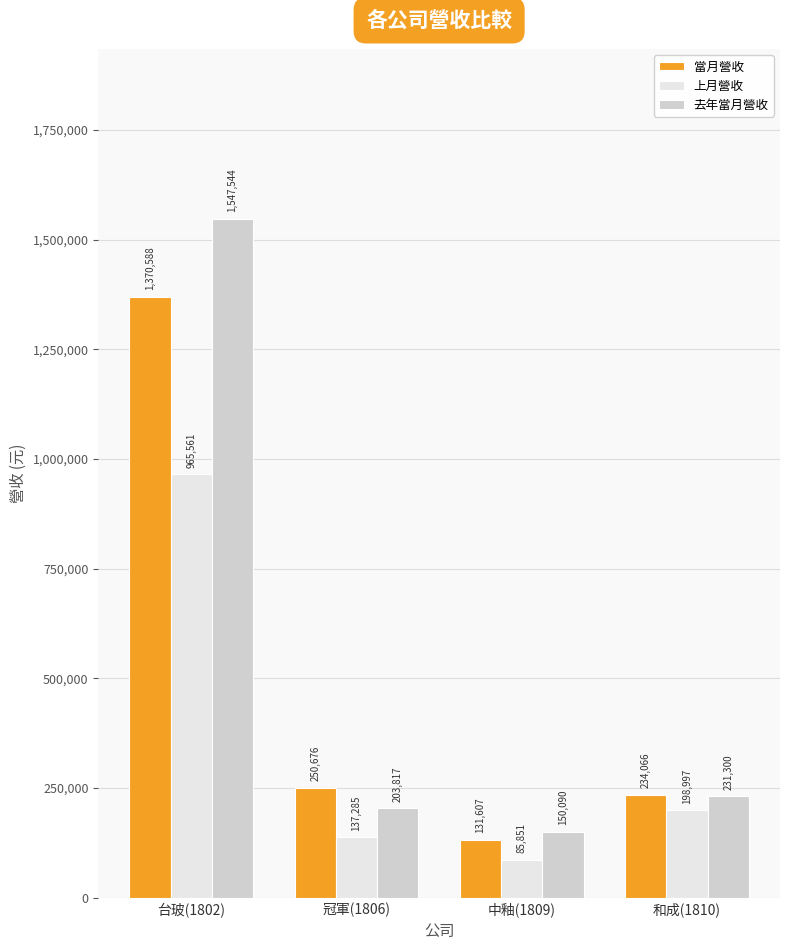

At which category is the sum across all series the highest?

台玻(1802)